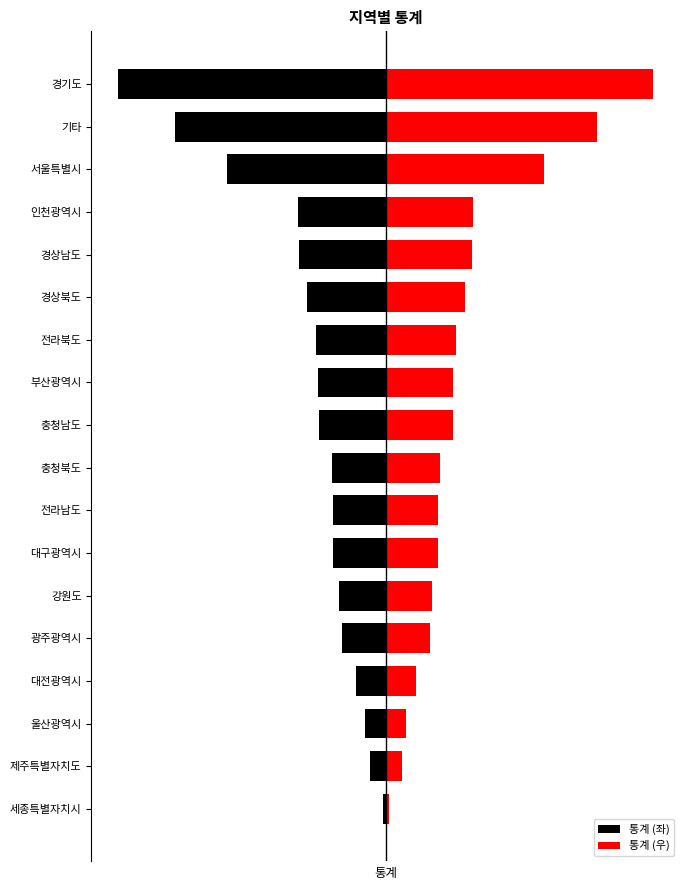

What is the highest value of the 통계 (우) series?

355.0